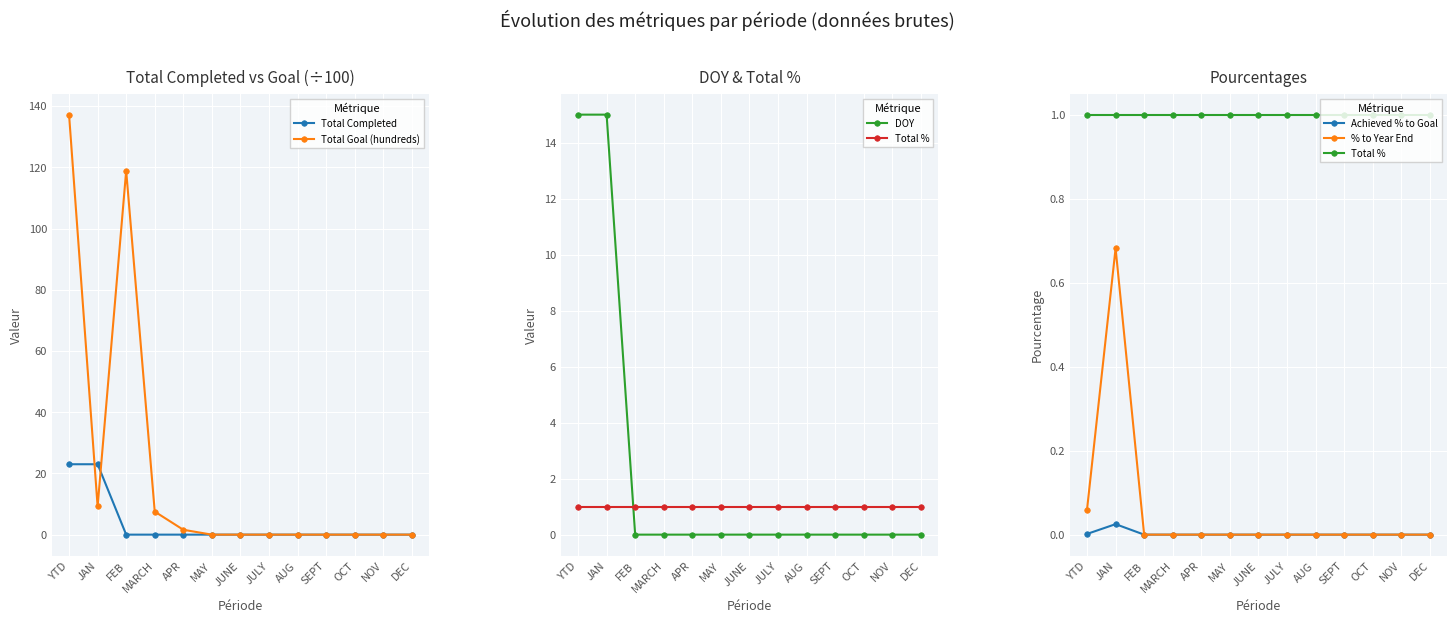

Reading left to right, what are all the values shown in this chart?

Total Completed: YTD=23.0	JAN=23.0	FEB=0.0	MARCH=0.0	APR=0.0	MAY=0.0	JUNE=0.0	JULY=0.0	AUG=0.0	SEPT=0.0	OCT=0.0	NOV=0.0	DEC=0.0
Total Goal (hundreds): YTD=137.2	JAN=9.2	FEB=118.9	MARCH=7.5	APR=1.6	MAY=0.0	JUNE=0.0	JULY=0.0	AUG=0.0	SEPT=0.0	OCT=0.0	NOV=0.0	DEC=0.0
DOY: YTD=15.0	JAN=15.0	FEB=0.0	MARCH=0.0	APR=0.0	MAY=0.0	JUNE=0.0	JULY=0.0	AUG=0.0	SEPT=0.0	OCT=0.0	NOV=0.0	DEC=0.0
Total %: YTD=1.0	JAN=1.0	FEB=1.0	MARCH=1.0	APR=1.0	MAY=1.0	JUNE=1.0	JULY=1.0	AUG=1.0	SEPT=1.0	OCT=1.0	NOV=1.0	DEC=1.0
Achieved % to Goal: YTD=0.0	JAN=0.0	FEB=0.0	MARCH=0.0	APR=0.0	MAY=0.0	JUNE=0.0	JULY=0.0	AUG=0.0	SEPT=0.0	OCT=0.0	NOV=0.0	DEC=0.0
% to Year End: YTD=0.1	JAN=0.7	FEB=0.0	MARCH=0.0	APR=0.0	MAY=0.0	JUNE=0.0	JULY=0.0	AUG=0.0	SEPT=0.0	OCT=0.0	NOV=0.0	DEC=0.0